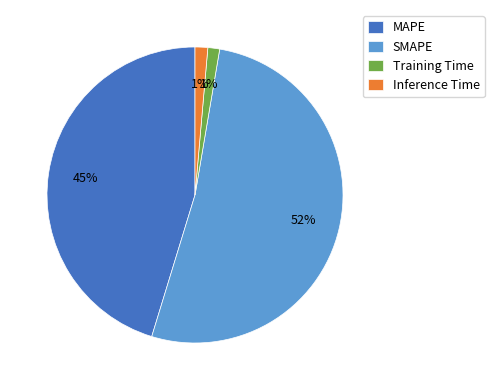

Is there a majority slice in this chart?

Yes